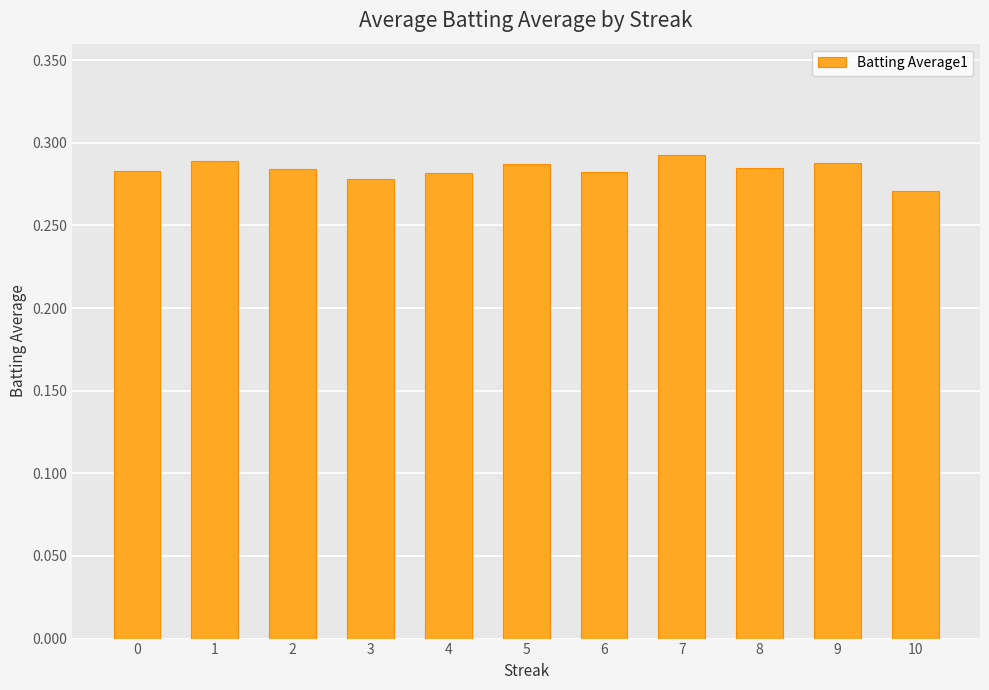

What is the sum of all values?

3.1